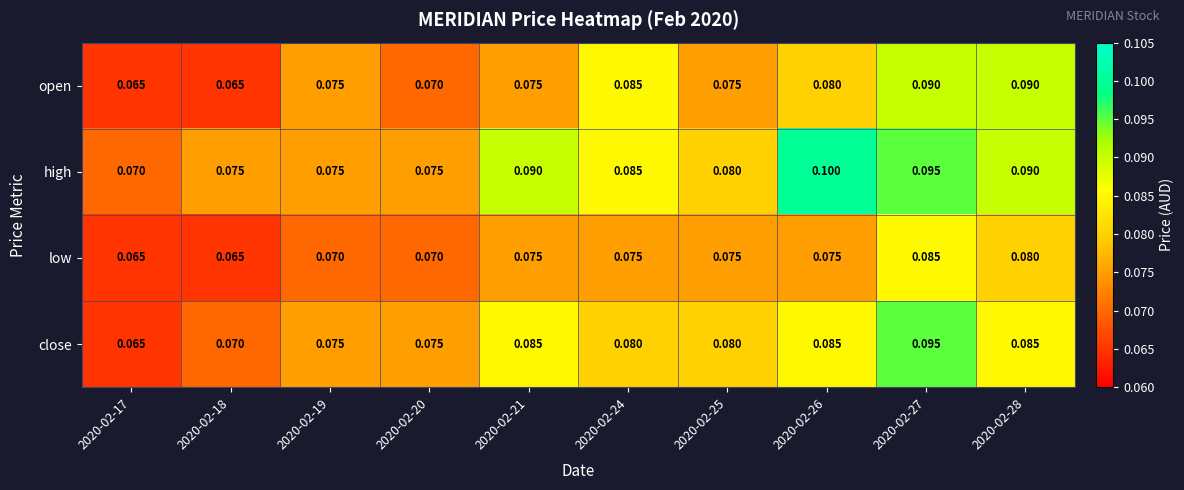

Between 2020-02-24 and 2020-02-26, which series saw the biggest shift?

high